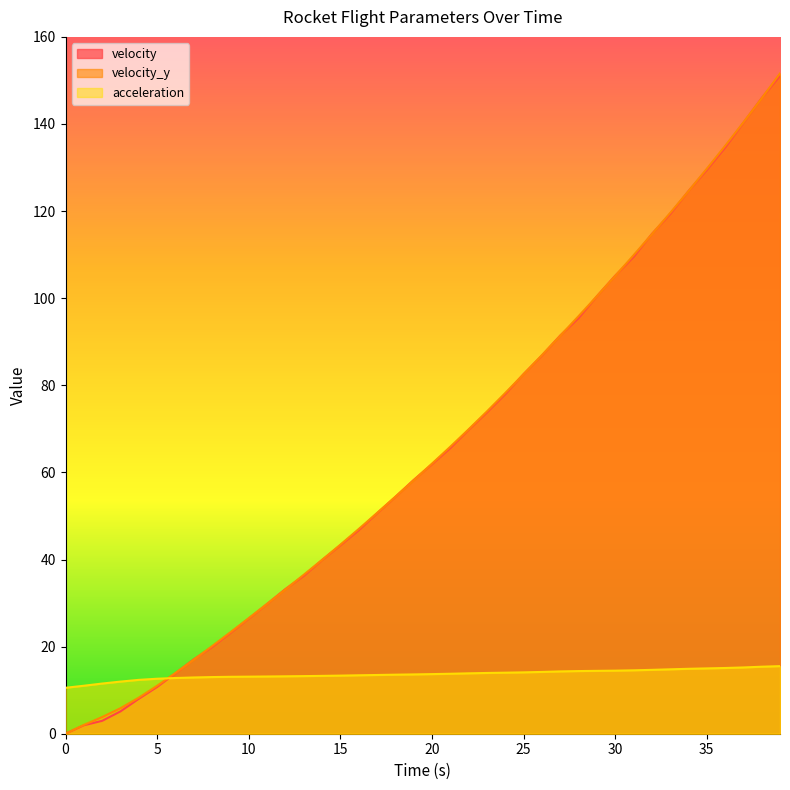

True or false: acceleration and velocity cross at least once.

True